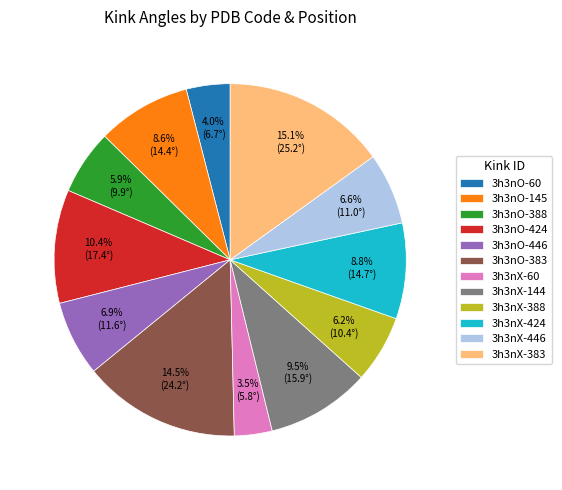

How many segments does this pie chart have?

12